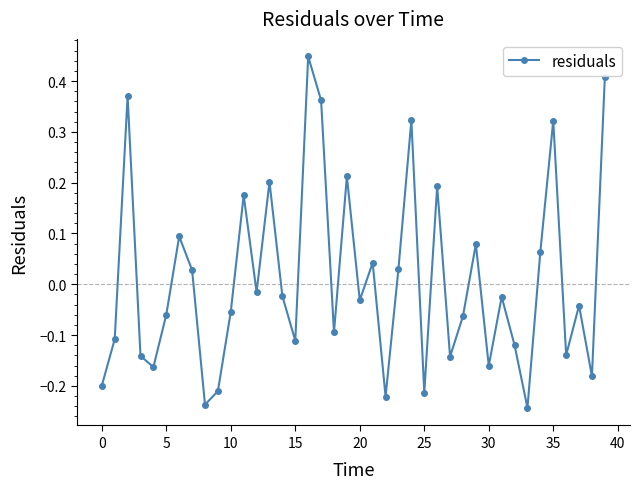

How many lines are shown in the chart?

1